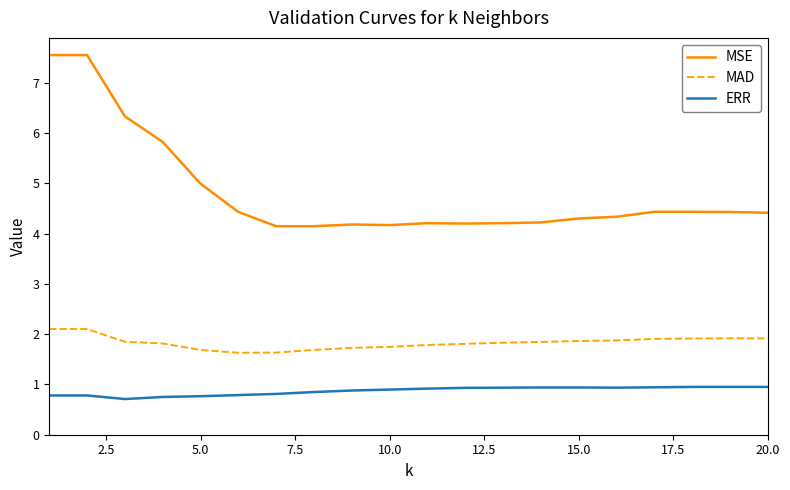

Which series has the widest spread of values?

MSE